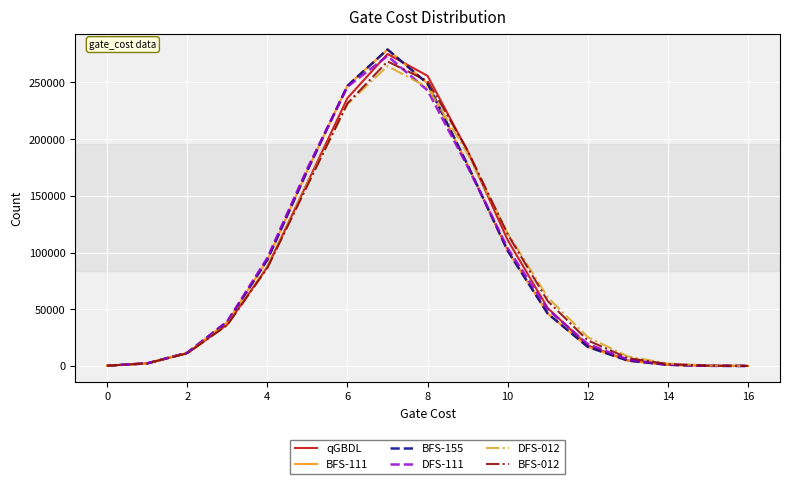

Rank the series by their maximum value, from highest to lowest.

BFS-111, BFS-155, qGBDL, DFS-111, BFS-012, DFS-012